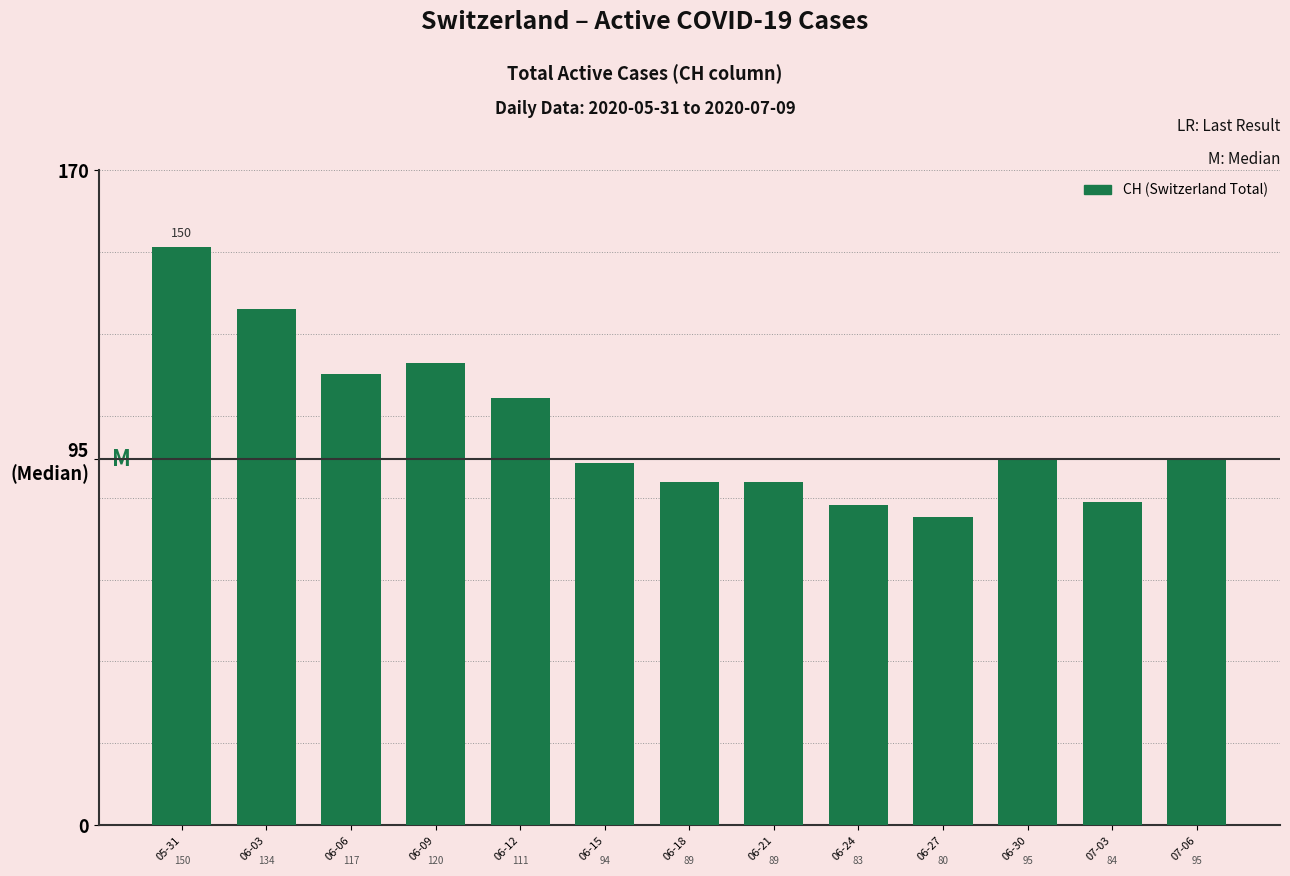

What is the difference between the maximum and minimum values?

70